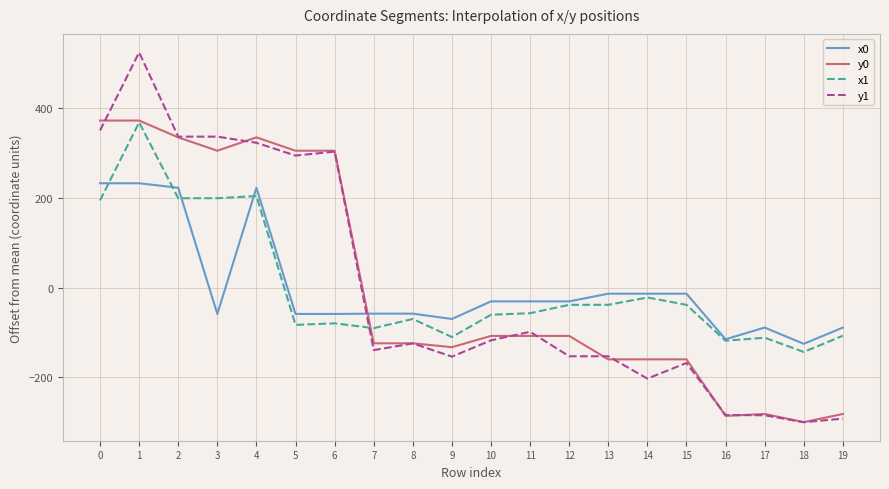

What is the difference between the y0 values at 7 and 3?

429.3